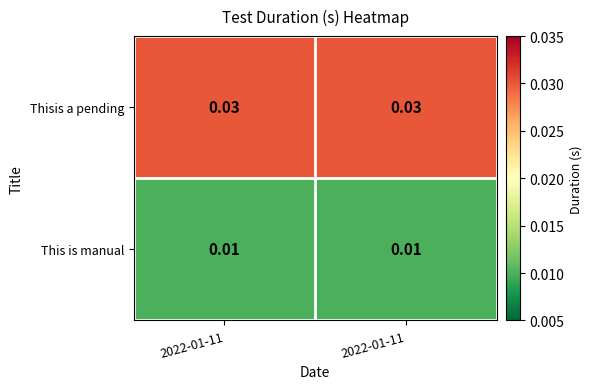

How many distinct data groups are displayed?

2